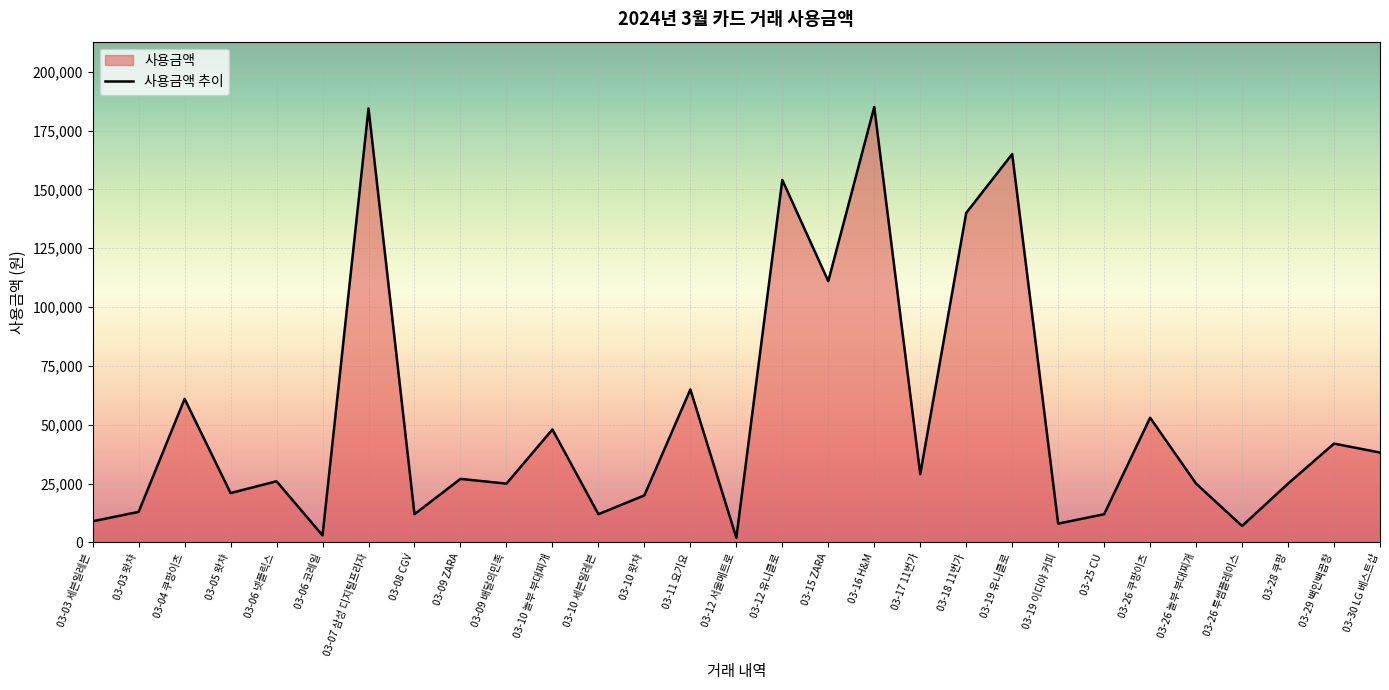

Does the chart display data point markers on the line(s)?

No